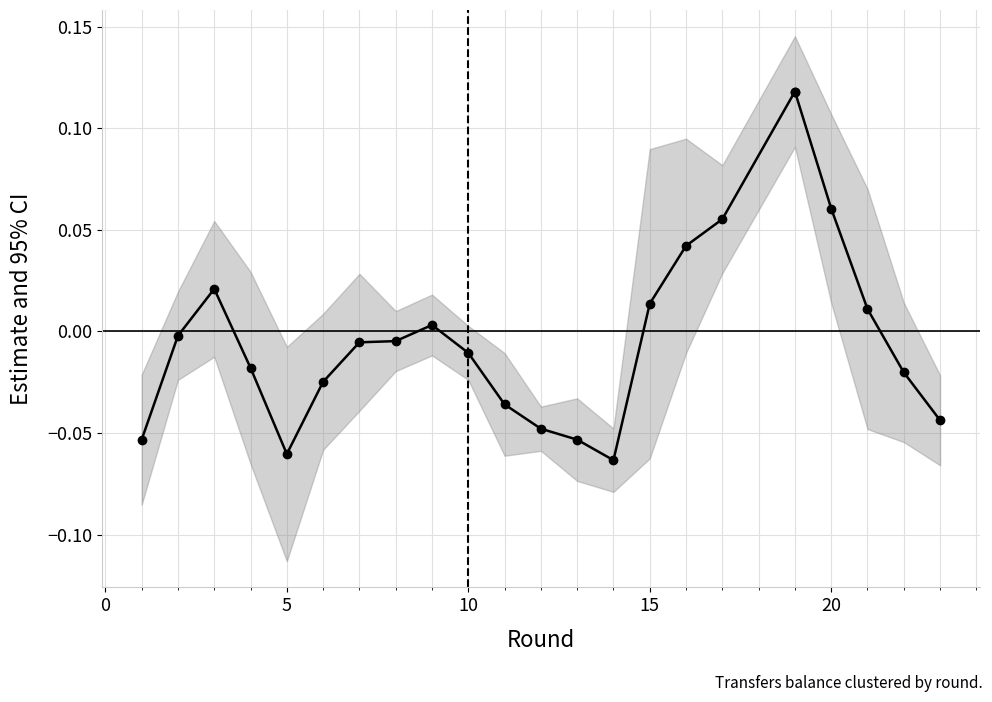

Reading left to right, transcribe all the data shown in this chart.

-0.1	-0.0	0.0	-0.0	-0.1	-0.0	-0.0	-0.0	0.0	-0.0	-0.0	-0.0	-0.1	-0.1	0.0	0.0	0.1	0.1	0.1	0.1	0.0	-0.0	-0.0